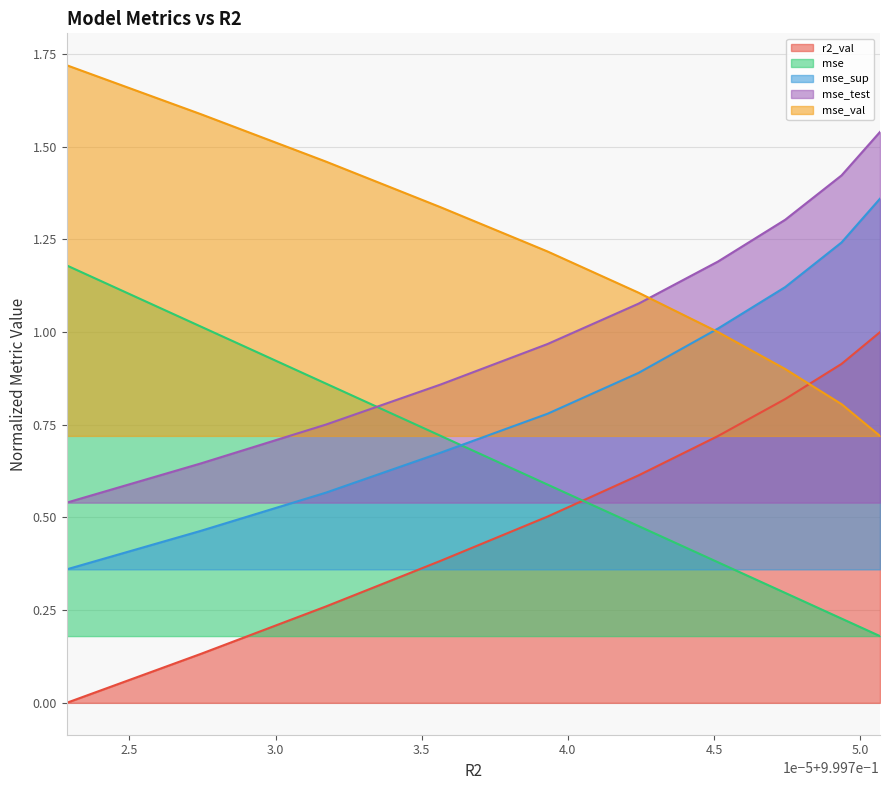

At how many categories does at least one series exceed 0?

10